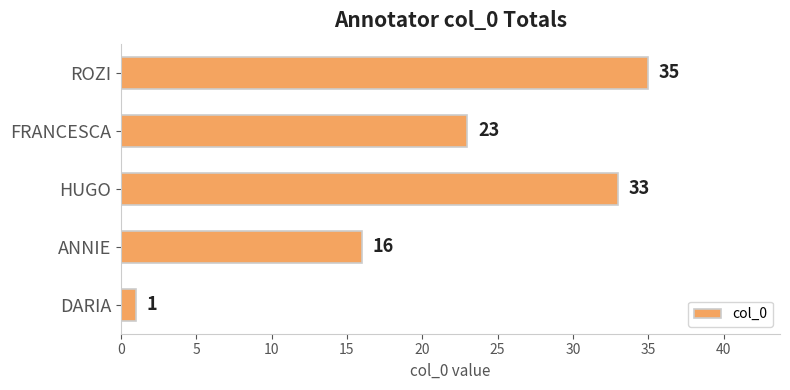

How many values are below 23?

2